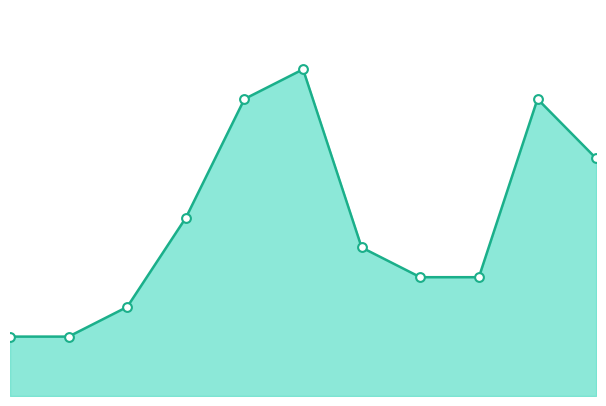

Does the chart have visible grid lines?

No